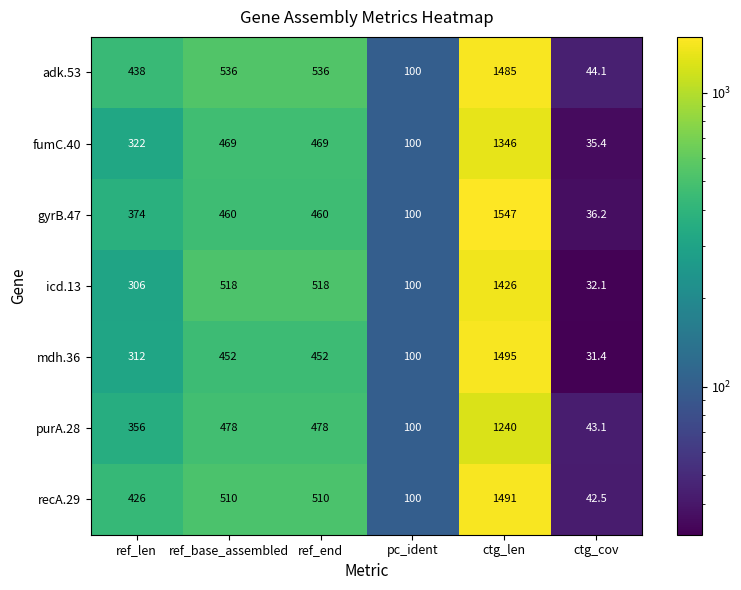

Read the fumC.40 value at ref_end.

469.0